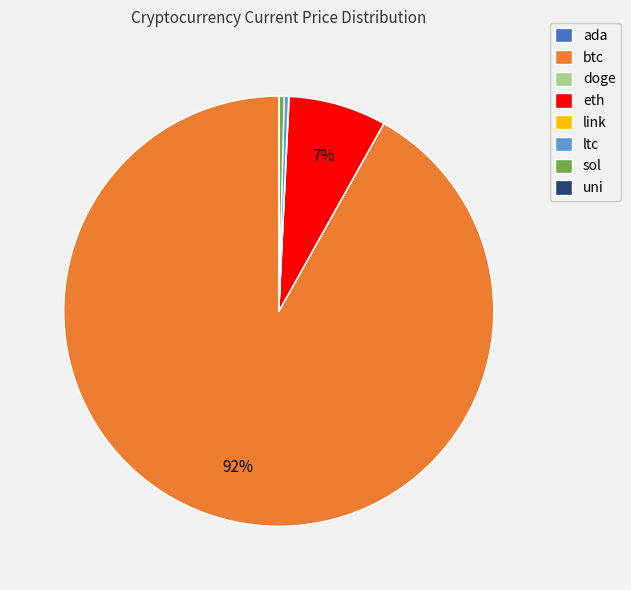

Which has a higher value, btc or ltc?

btc